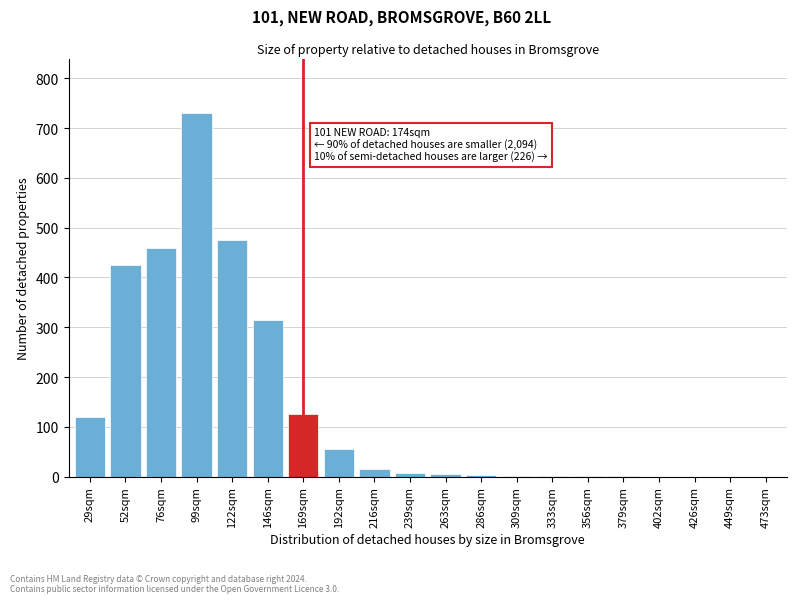

The value at 99sqm is 730. True or false?

True